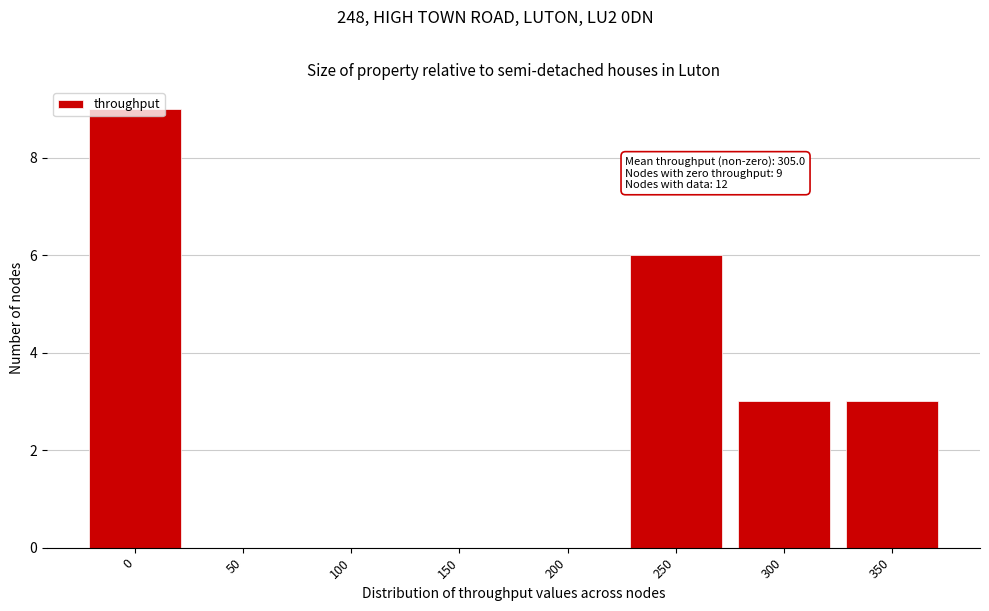

What is the change in value from 0 to 350?

-6